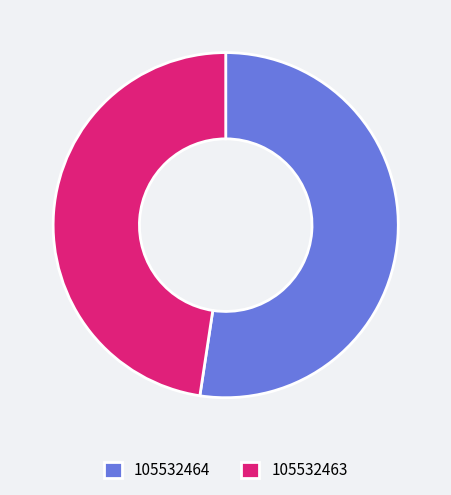

Is the sum of 105532464 and 105532463 greater than half?

Yes